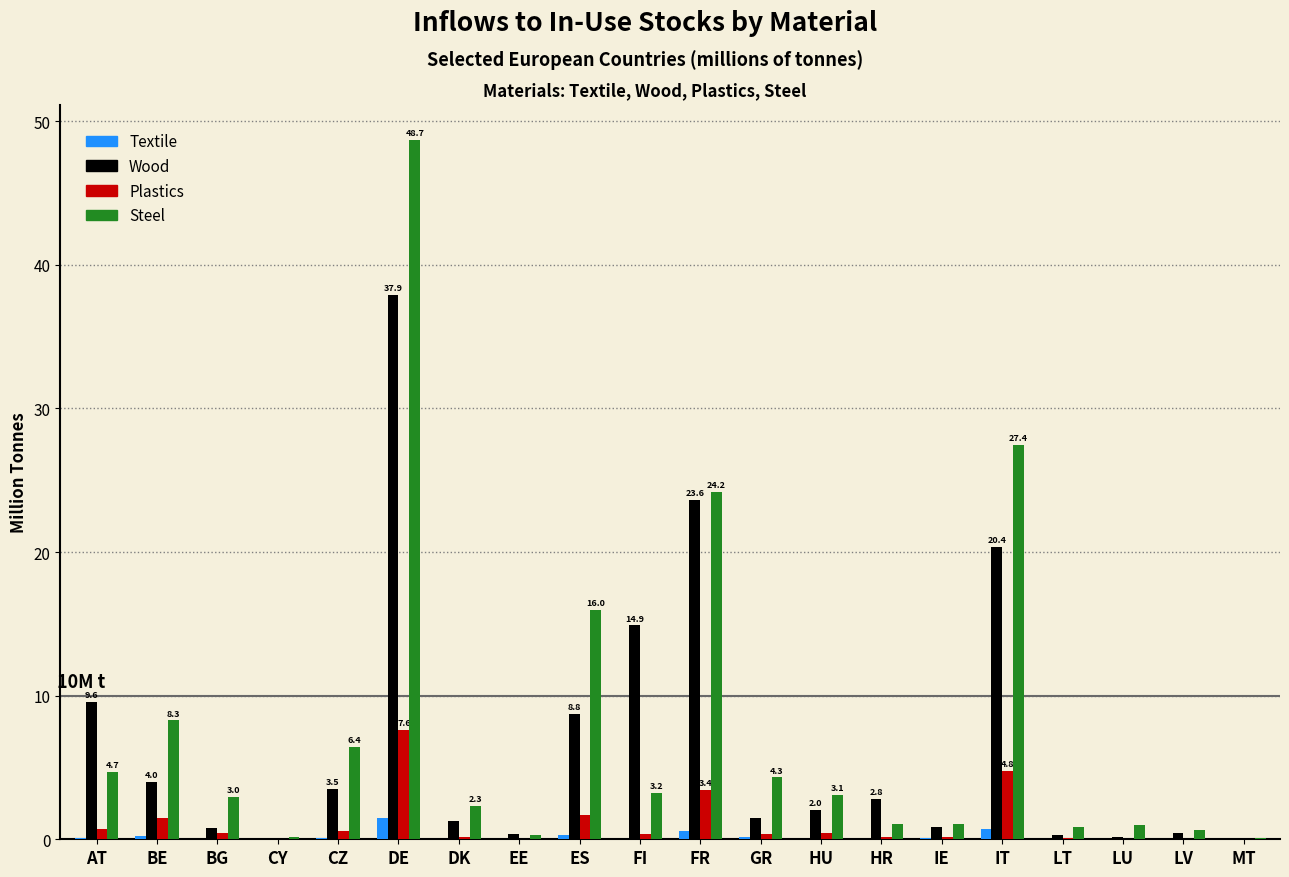

Which series changed the most between CZ and HR?

Steel